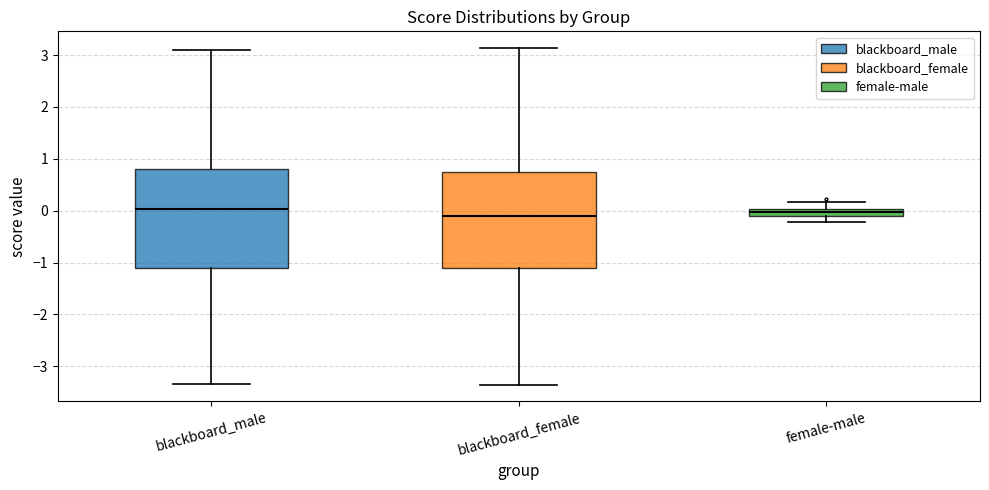

Where does the median line of the box for blackboard_male sit on the y-axis? The values are not printed on the chart, so give them approximately, as read against the axis.

0.0